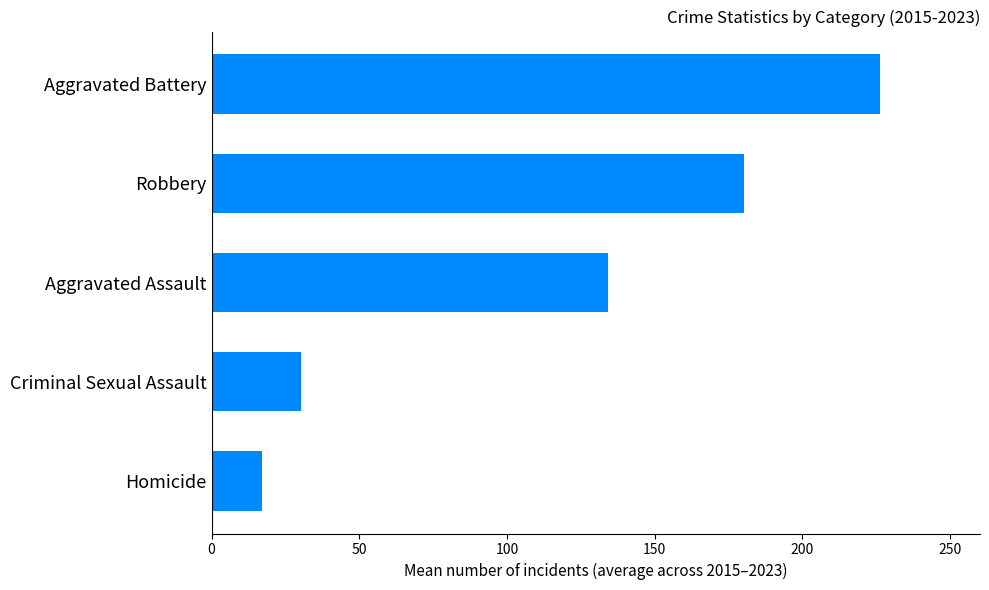

What value does the data have at Criminal Sexual Assault?

30.2